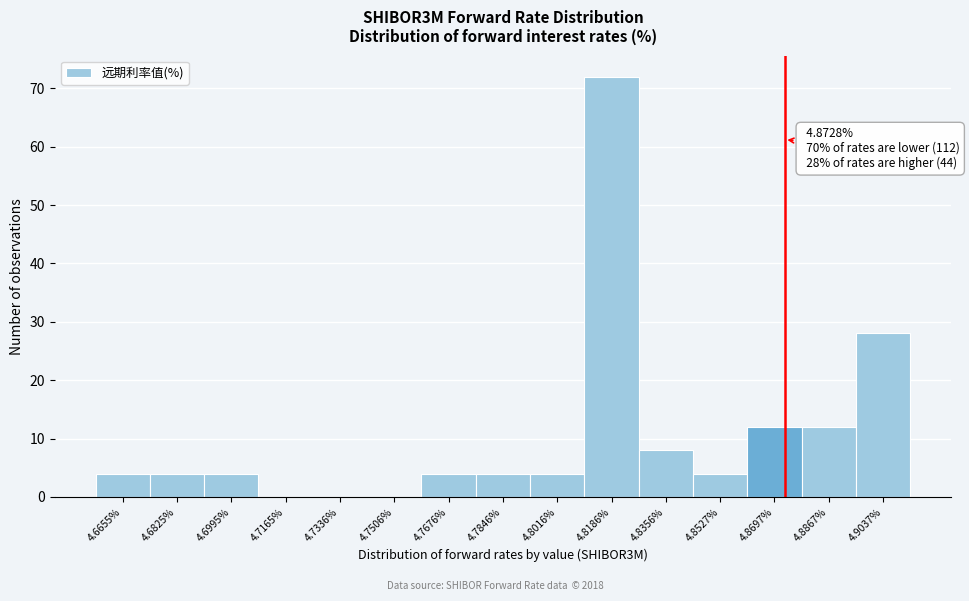

Which range on the x-axis has the tallest bar?

4.810 to 4.828